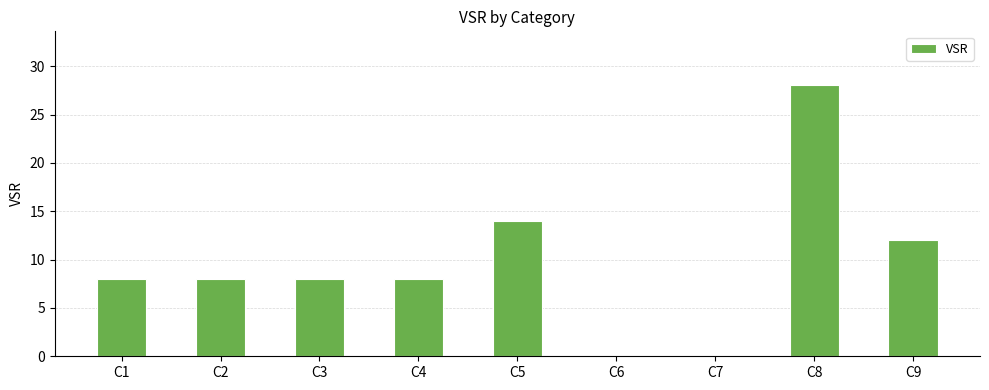

How many data points does each series have?

9